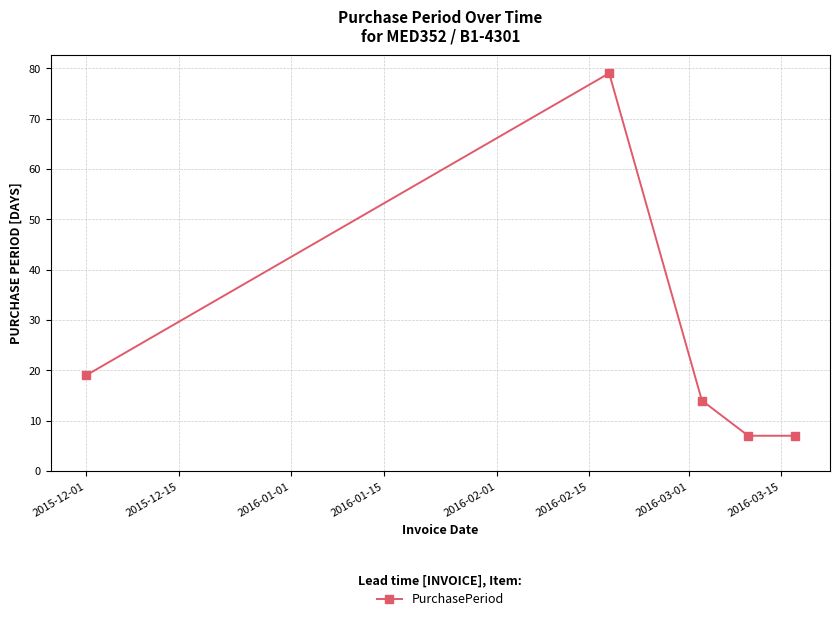

Reading left to right, extract all data points from this chart.

19	79	14	7	7